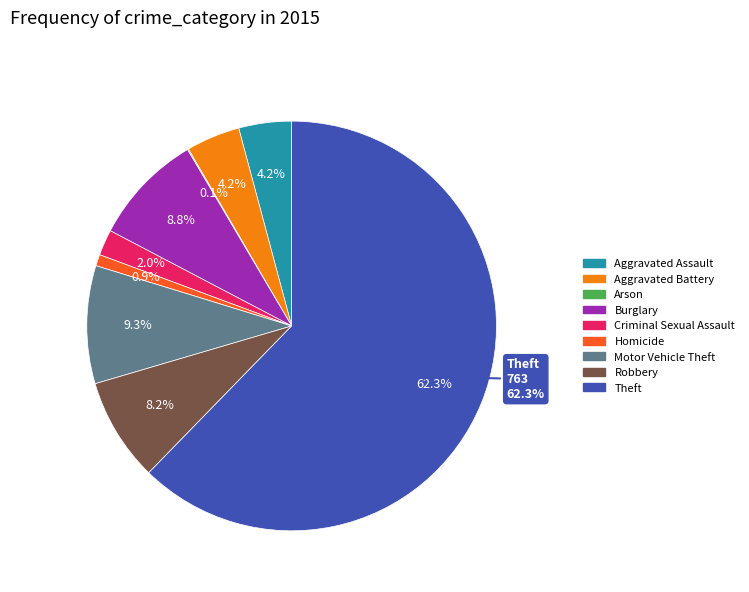

True or false: Arson accounts for 0% of the total.

True